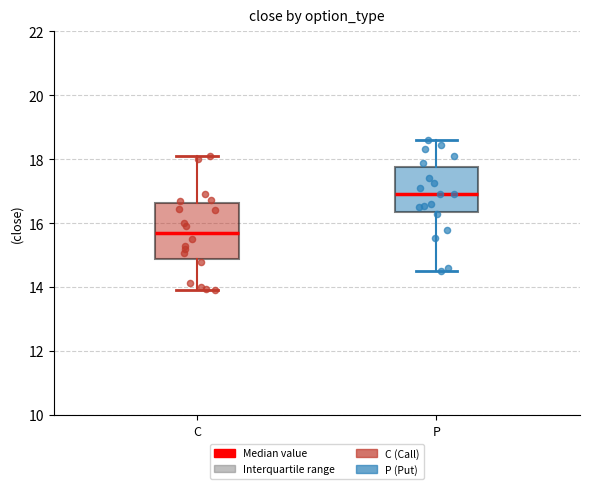

Which box's median line is the lowest?

C